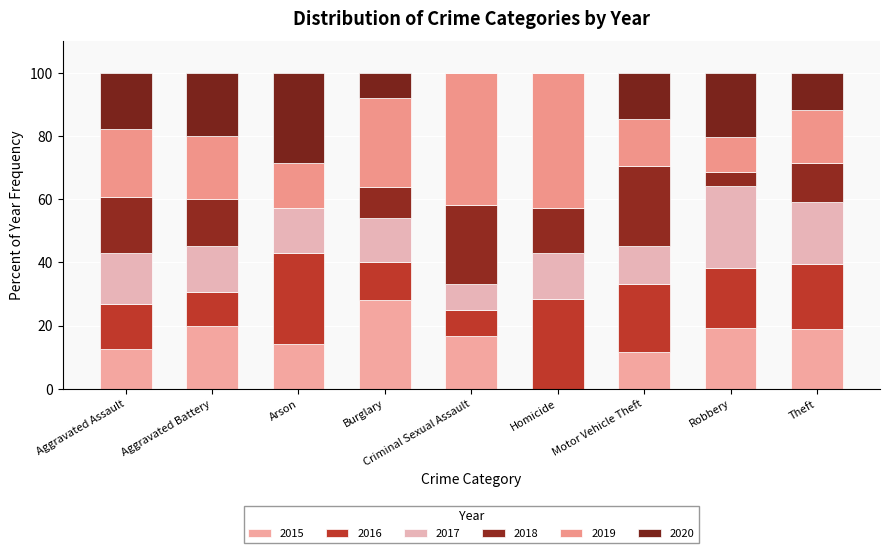

Are the bars grouped side by side (vs. stacked)?

No